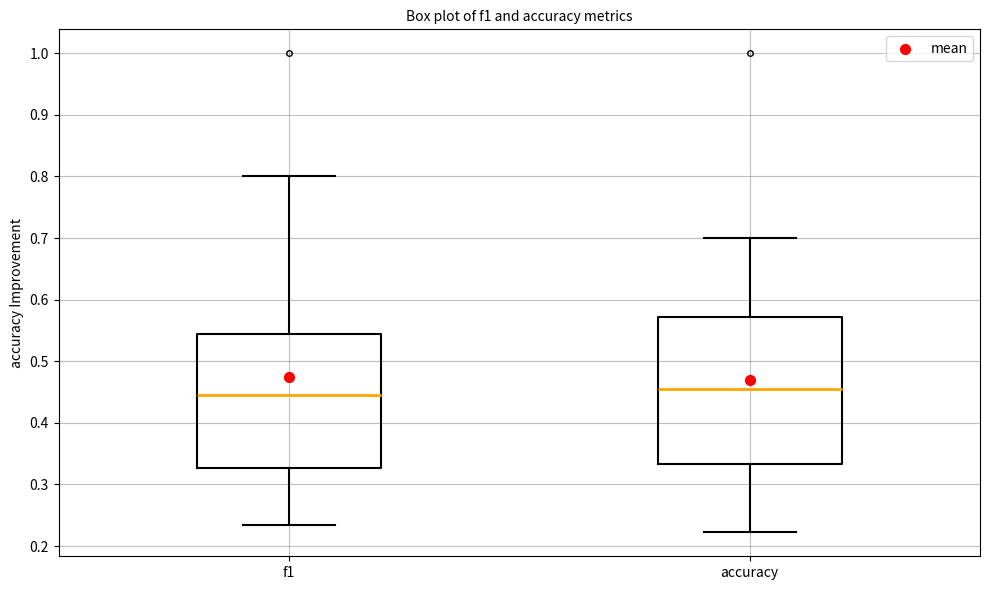

Where is the upper edge of the box for accuracy on the y-axis? The values are not printed on the chart, so give them approximately, as read against the axis.

0.57